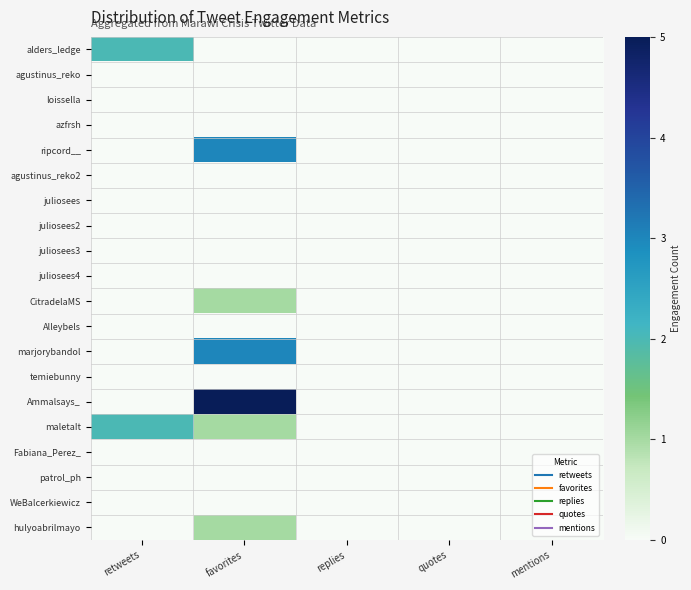

List the series in order of their peak value, highest first.

Ammalsays_, ripcord__, marjorybandol, alders_ledge, maletaIt, CitradelaMS, hulyoabrilmayo, agustinus_reko, loissella, azfrsh, agustinus_reko2, juliosees, juliosees2, juliosees3, juliosees4, Alleybels, temiebunny, Fabiana_Perez_, patrol_ph, WeBalcerkiewicz